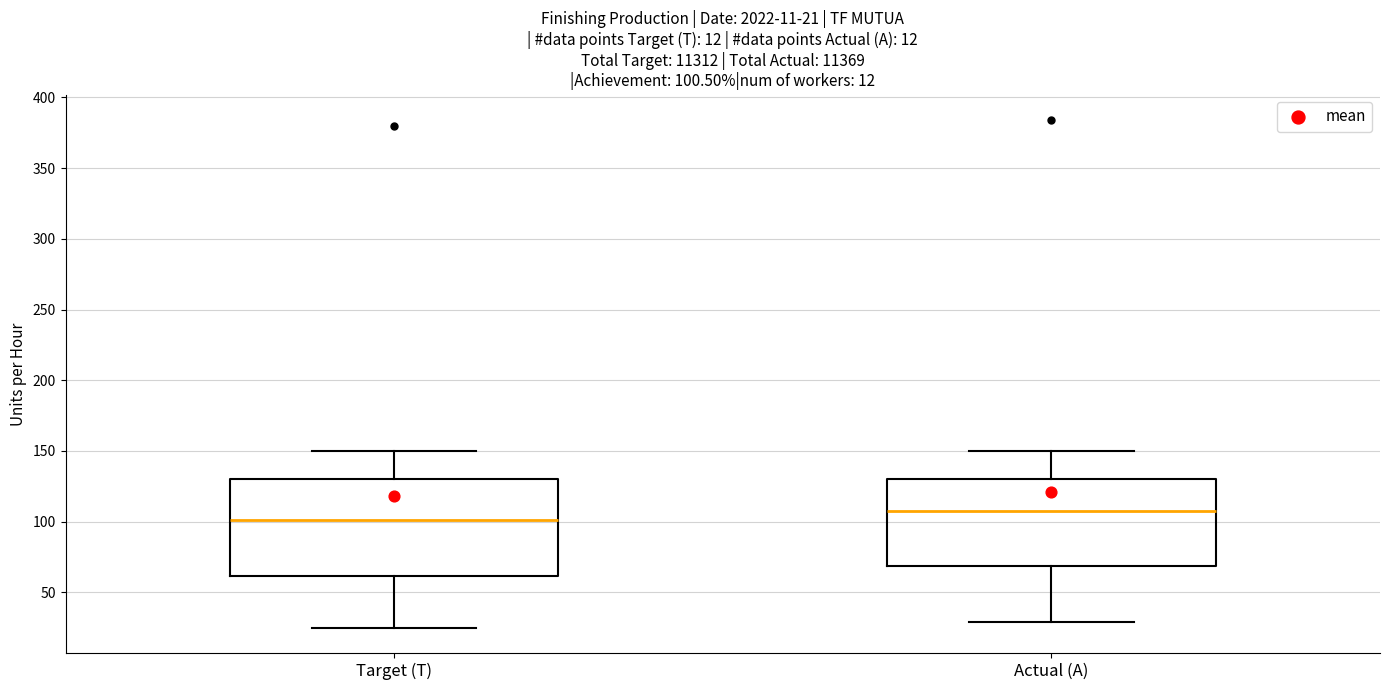

Which box has the highest median line?

Actual (A)